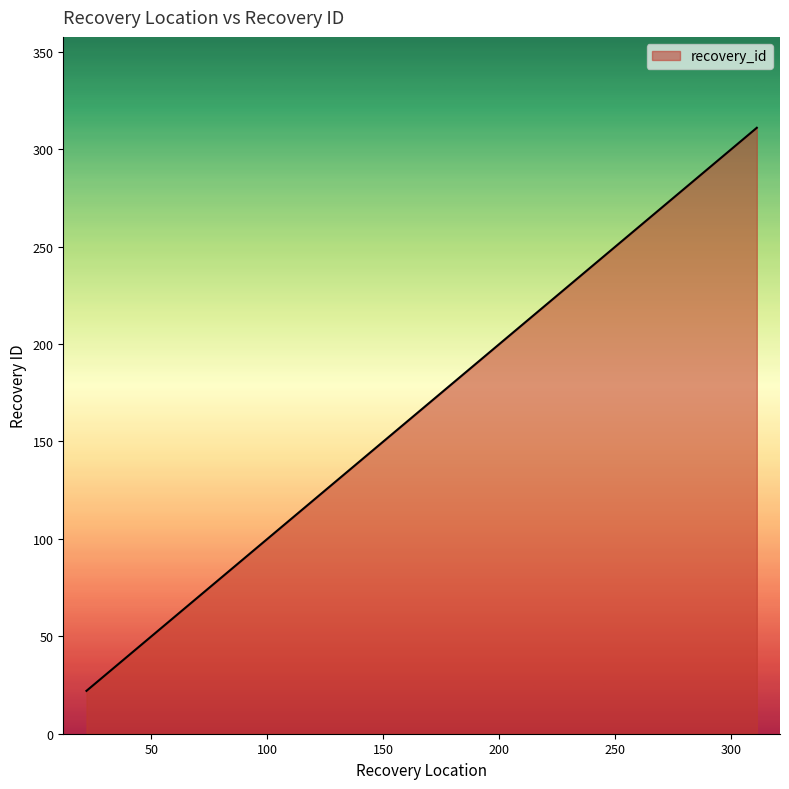

What is the greatest value displayed?

311